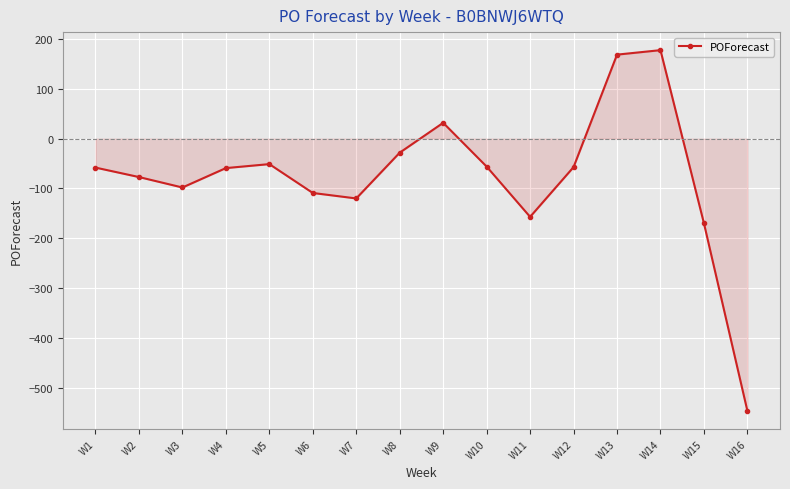

True or false: the data has more than 0 interior local peaks.

True